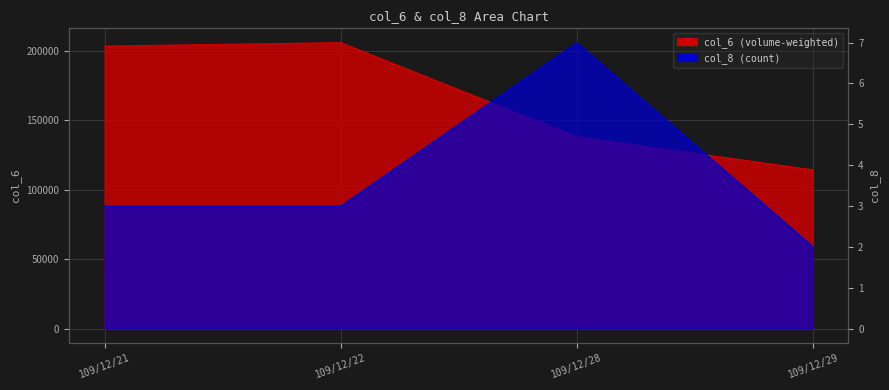

At 109/12/29, list the series in order from smallest to largest.

col_8, col_6